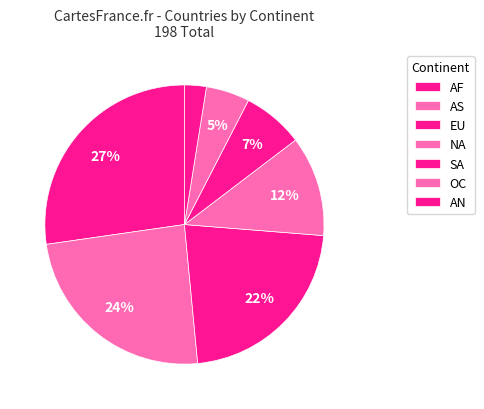

Does any single category account for the majority?

No